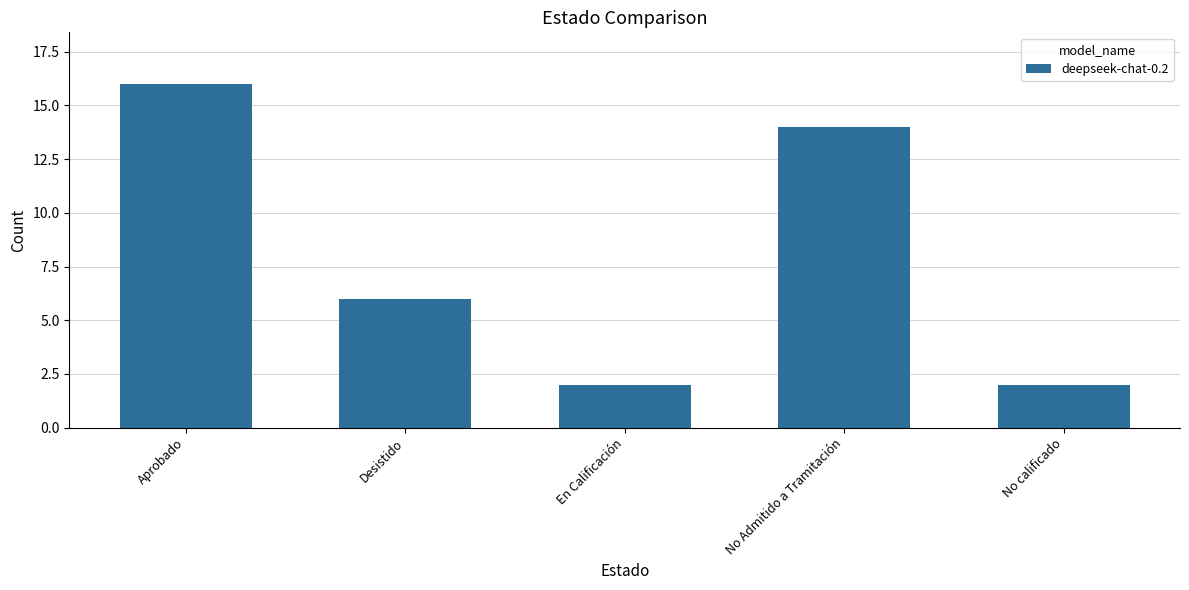

What is the value of the 1st bar from the left?

16